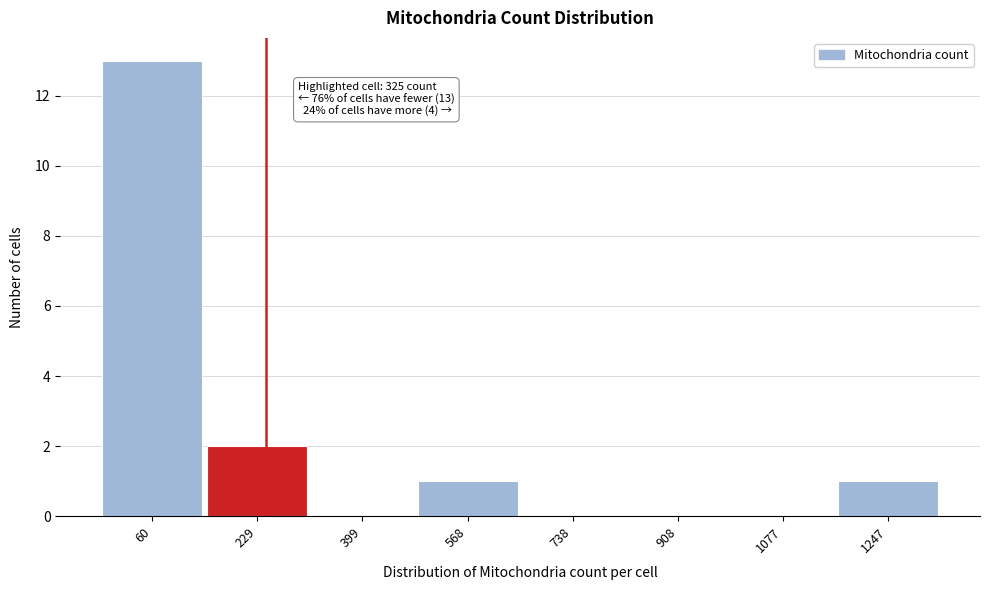

Reading left to right, what are all the values shown in this chart?

60=13	229=2	399=0	568=1	738=0	908=0	1077=0	1247=1